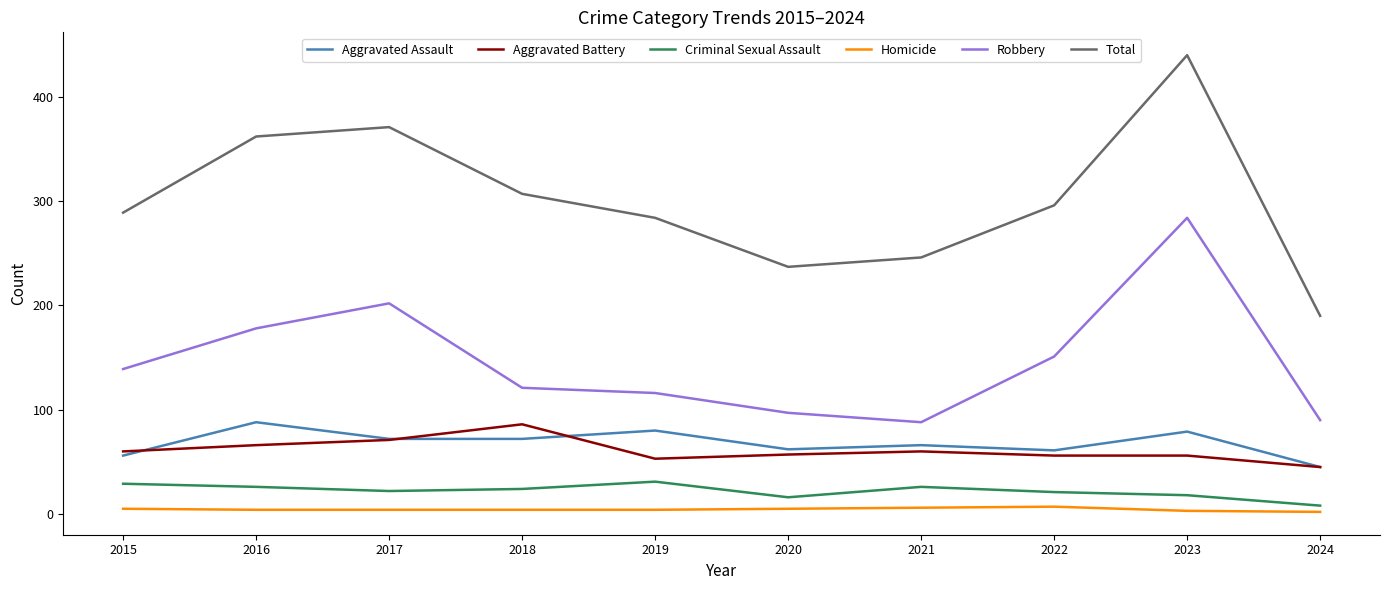

At how many categories does at least one series exceed 310?

3